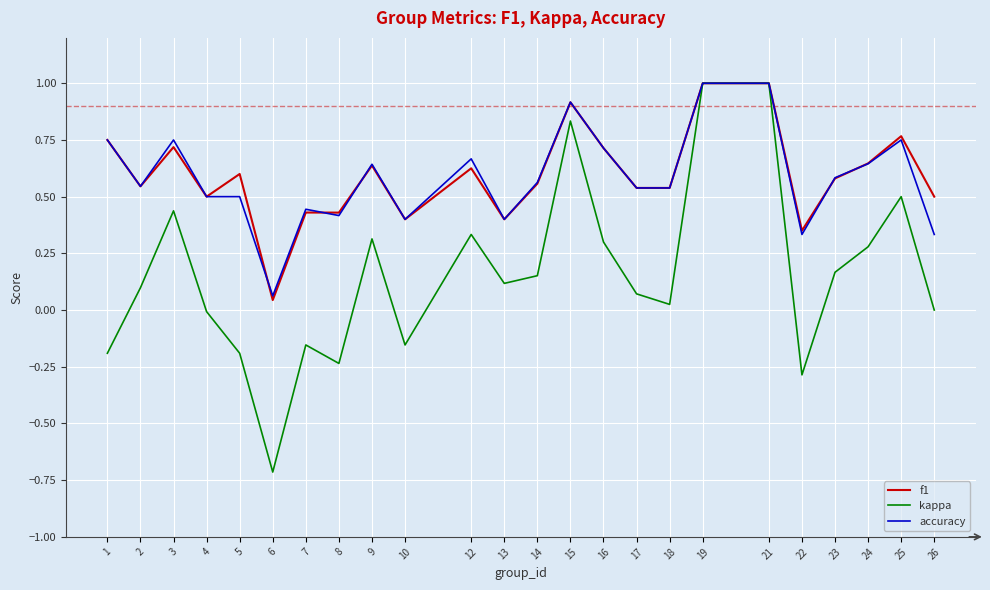

The f1 series shows 0.3 at 24. True or false?

False